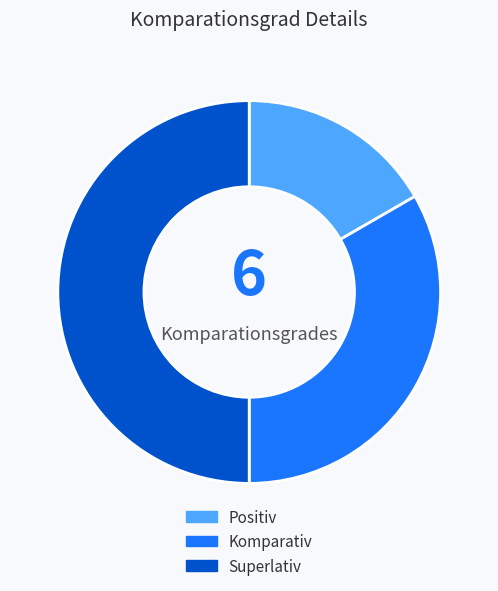

Does Positiv represent more than half of the total?

No